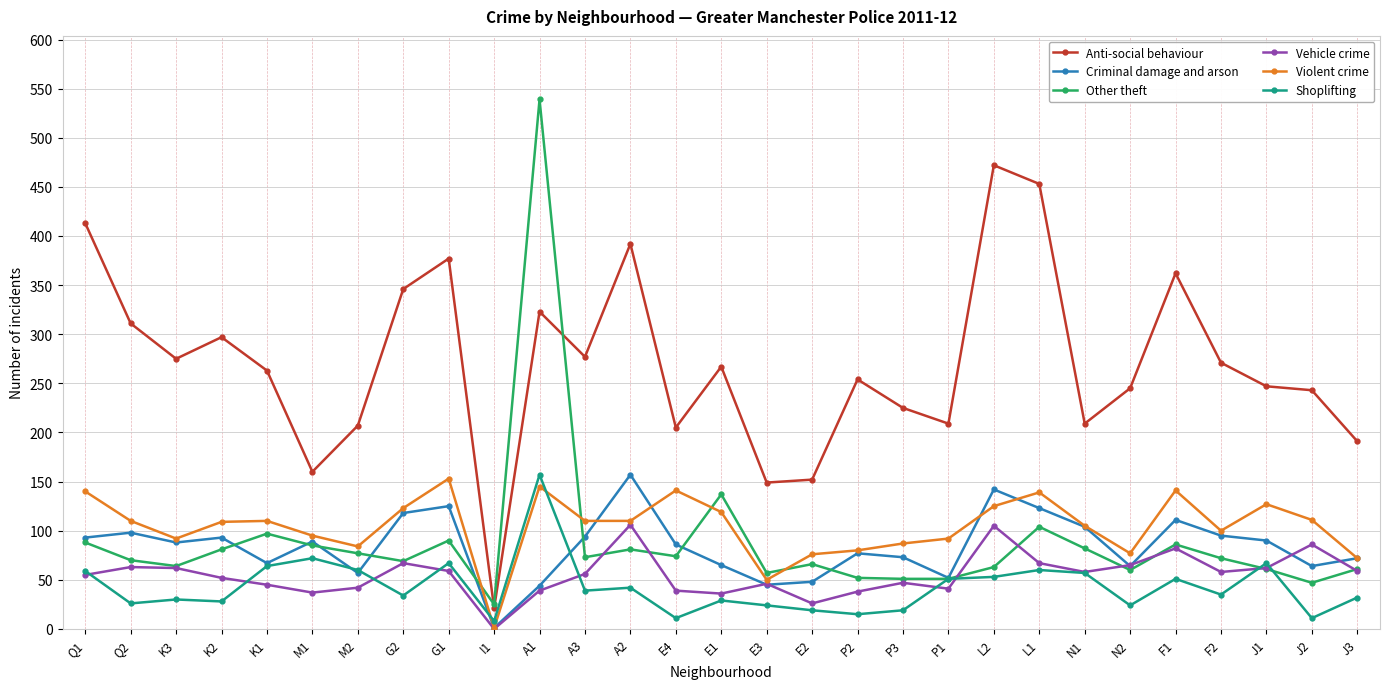

True or false: Anti-social behaviour has more than 2 points higher than both neighbors.

True